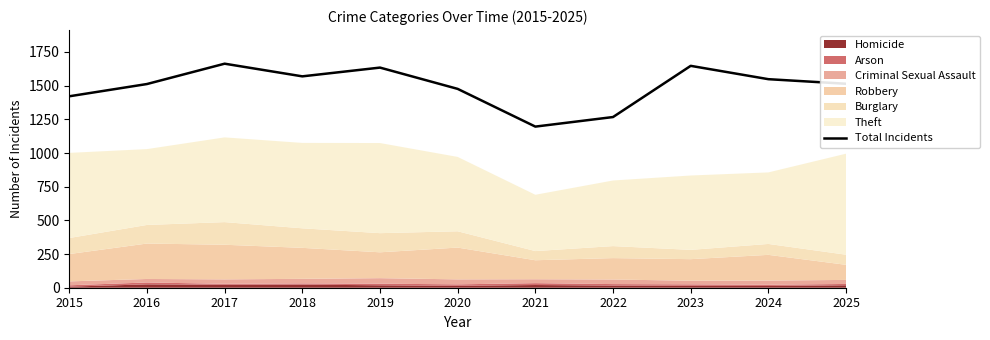

True or false: the data has more than 1 interior local peaks.

True